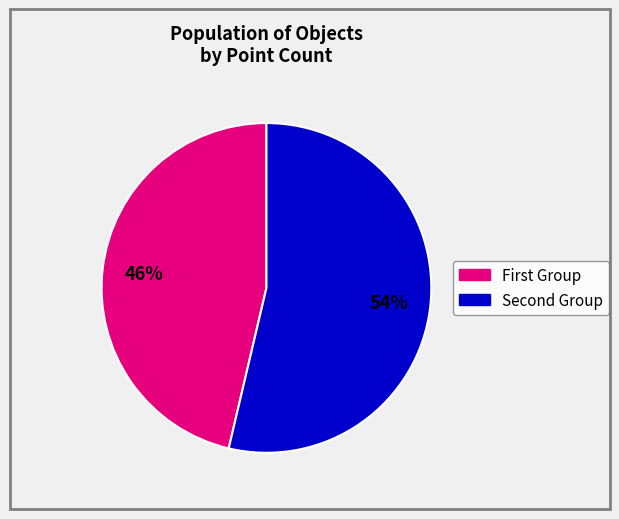

To the nearest percent, what is the average slice percentage?

50%